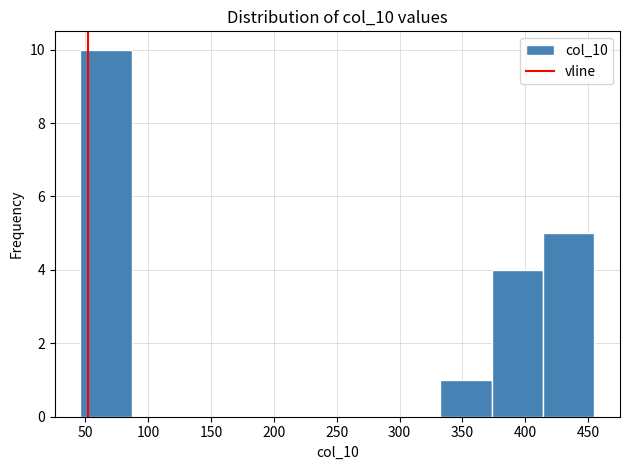

Which range on the x-axis has the tallest bar?

45 to 85